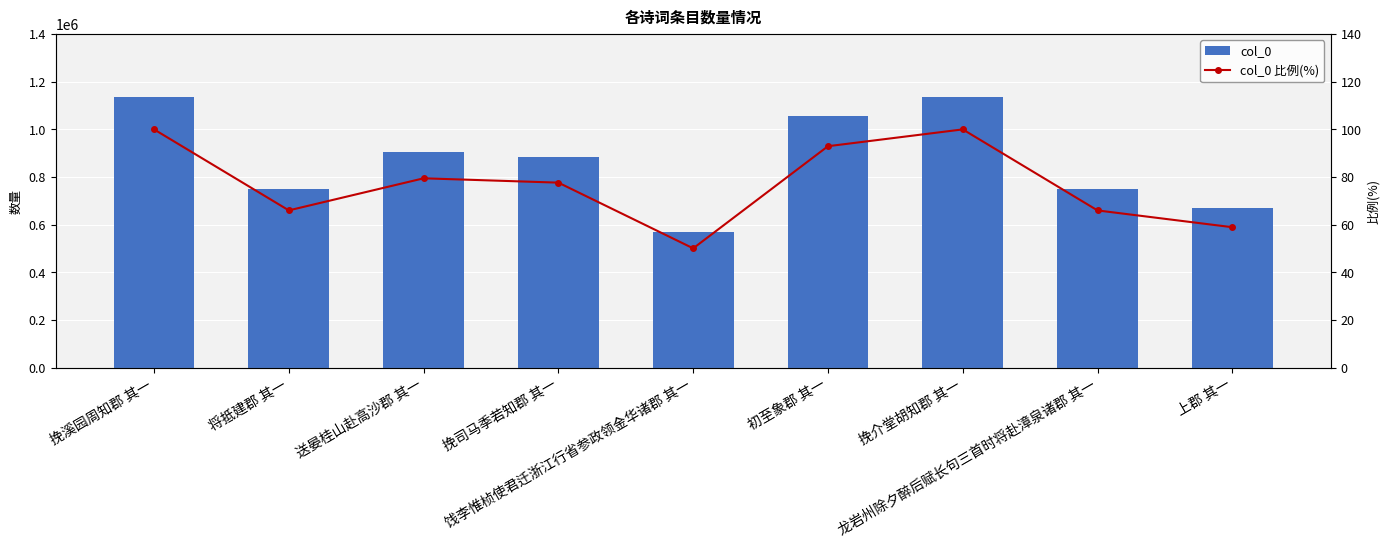

Is the value of col_0 at 饯李惟桢使君迁浙江行省参政领金华诸郡 其一 greater than the value of col_0 比例(%) at 挽司马季若知郡 其一?

Yes